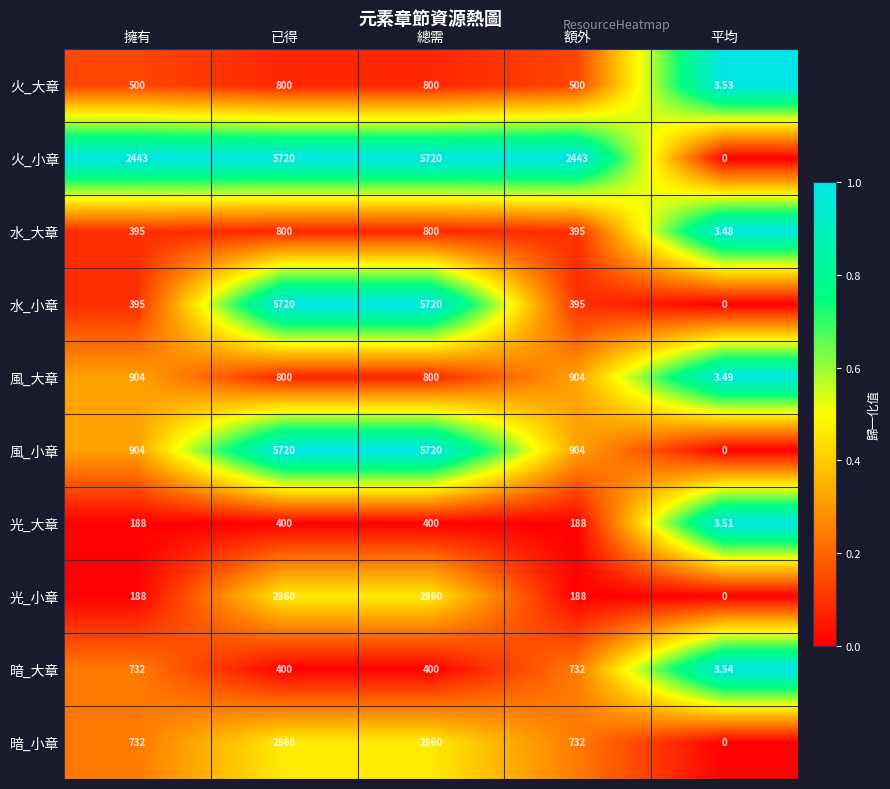

Which category has the lowest value in the 光_大章 series?

平均